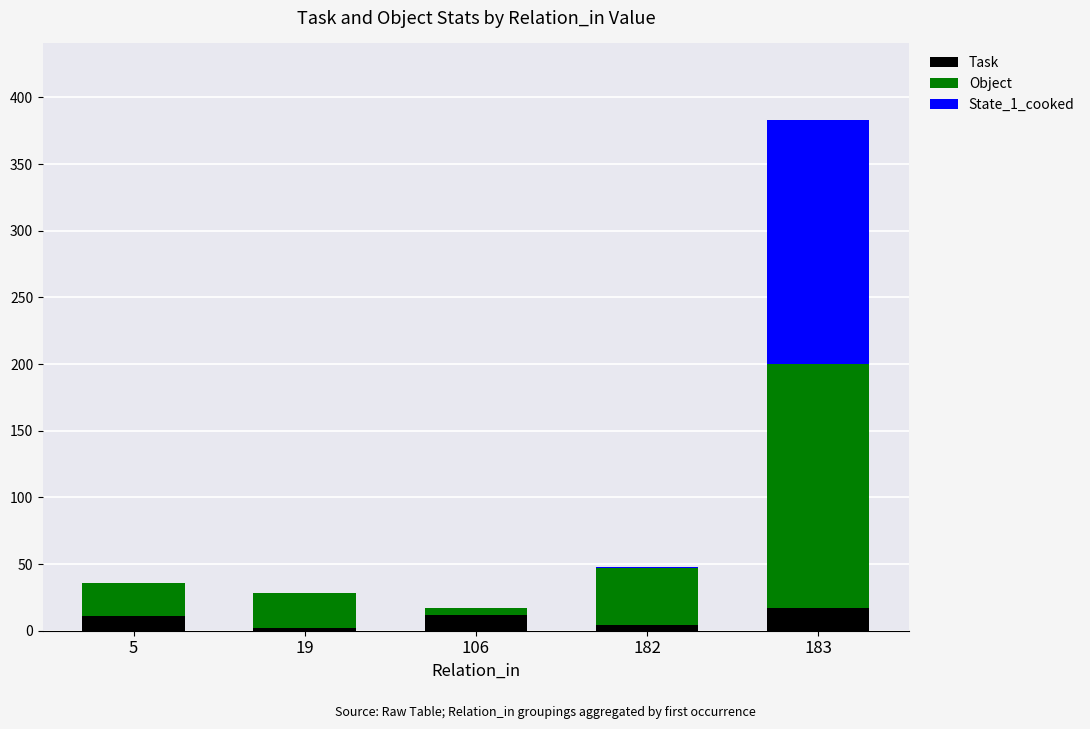

At which category is the sum across all series the highest?

183